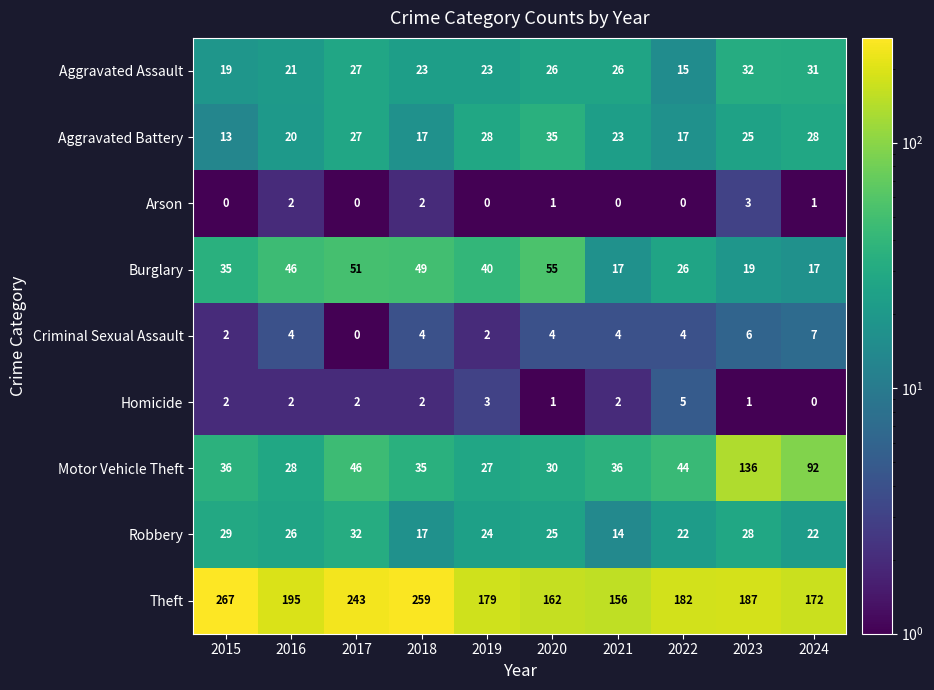

Where does the Robbery series first go above 25?

2015